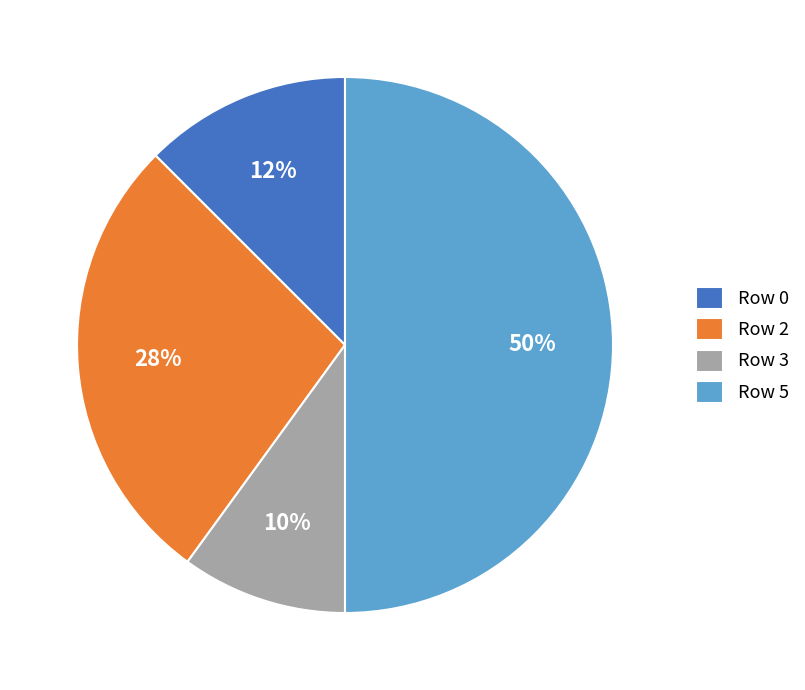

Count the number of slices in the pie.

4